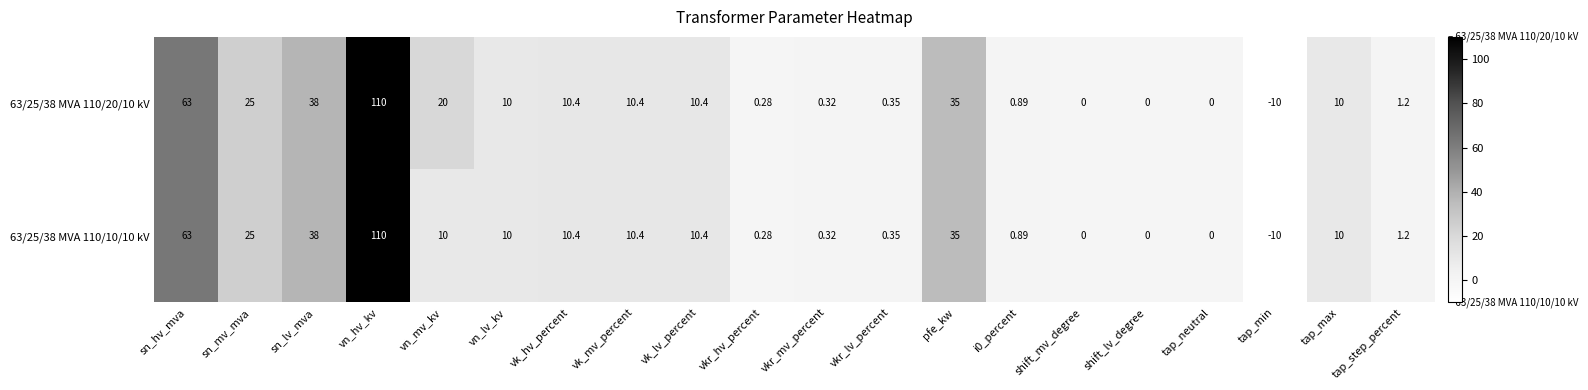

At which label does 63/25/38 MVA 110/20/10 kV first exceed 10?

sn_hv_mva